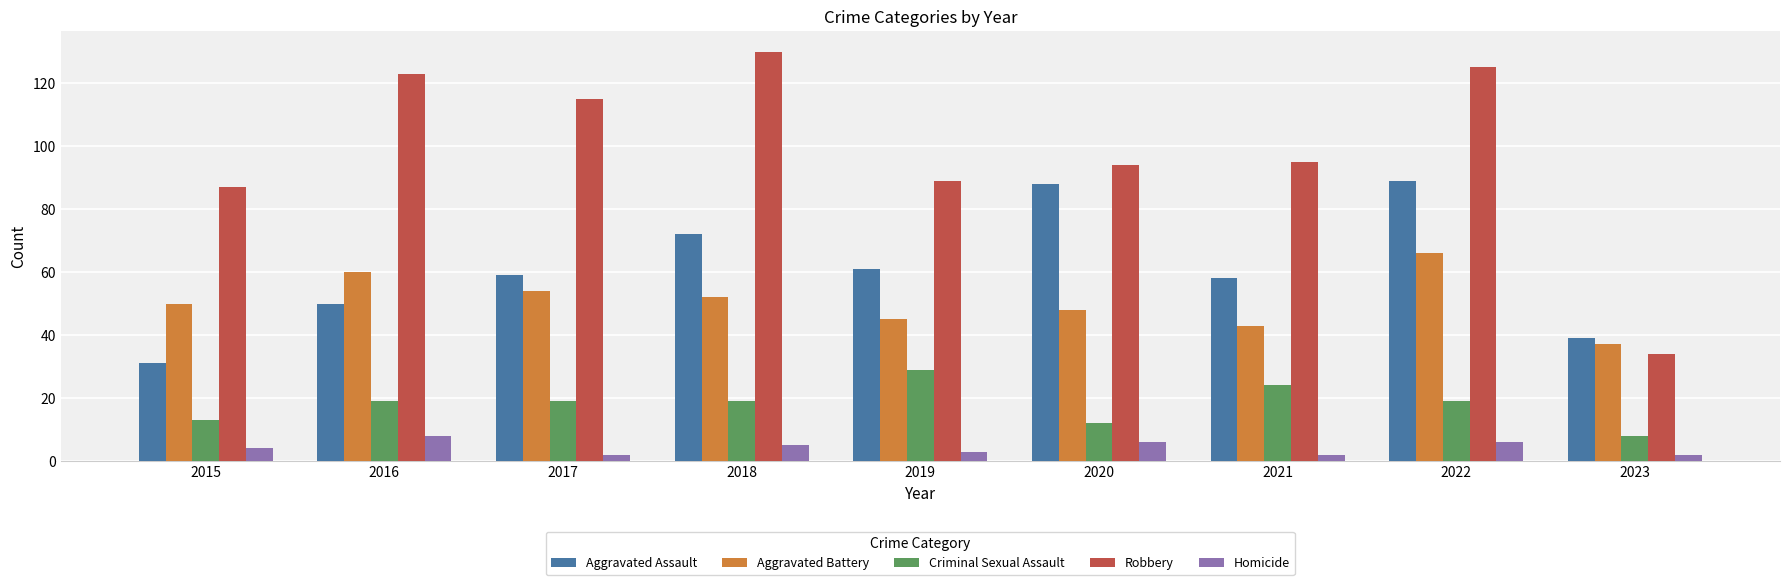

Read the Criminal Sexual Assault value at 2018.

19